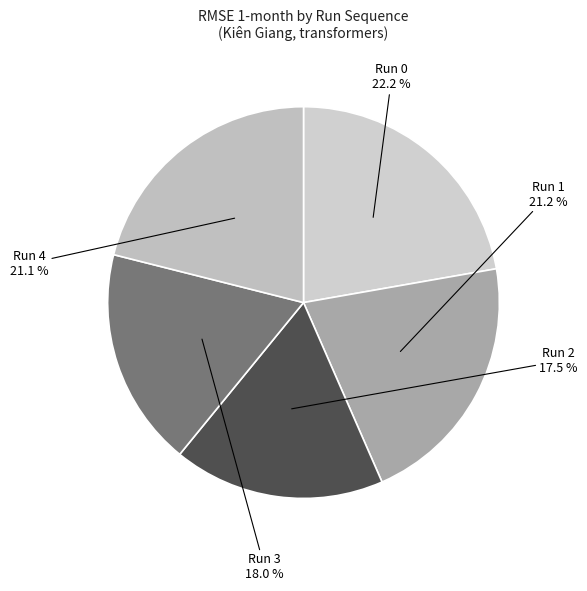

Count the number of slices in the pie.

5